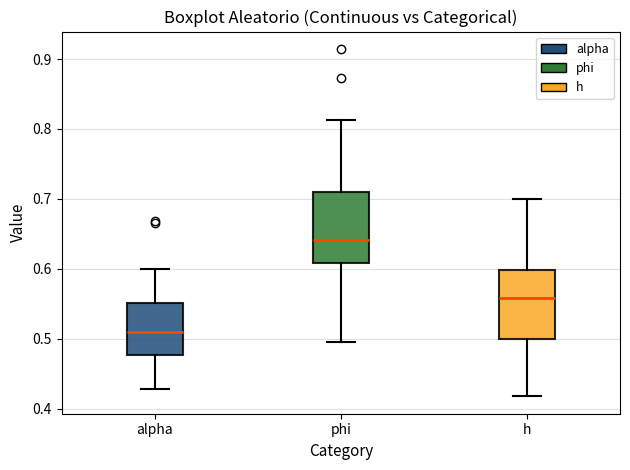

Reading left to right, transcribe this box plot: for each box, give where its median line is, the range the box spans, and where its two whiskers end, as read against the y-axis. The values are not printed on the chart, so give them approximately, as read against the axis.

alpha: median 0.51, box 0.48 to 0.55, whiskers 0.43 to 0.60
phi: median 0.64, box 0.61 to 0.71, whiskers 0.50 to 0.81
h: median 0.56, box 0.50 to 0.60, whiskers 0.42 to 0.70